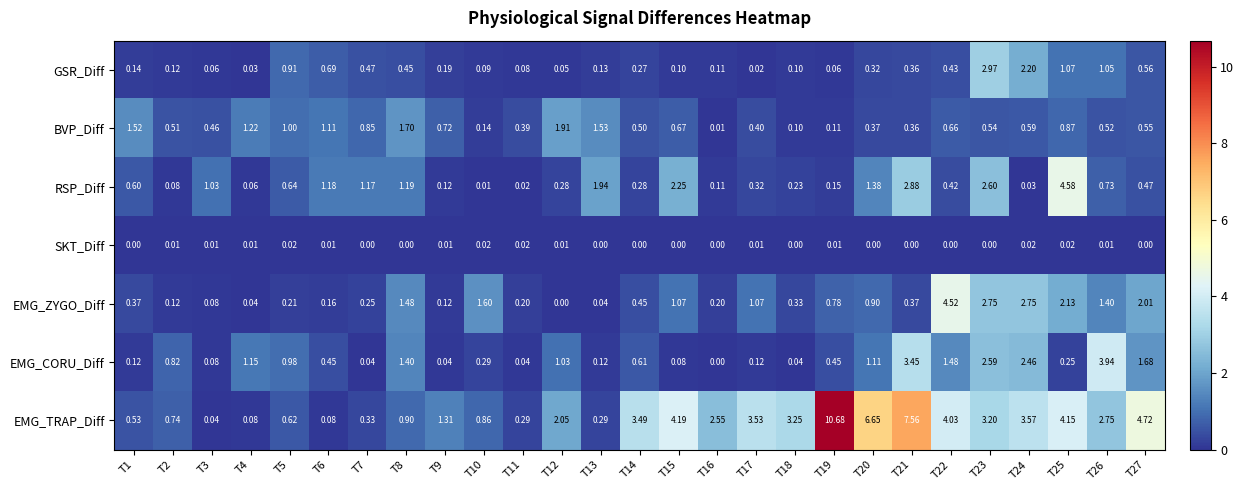

Between T4 and T21, which series saw the biggest shift?

EMG_TRAP_Diff